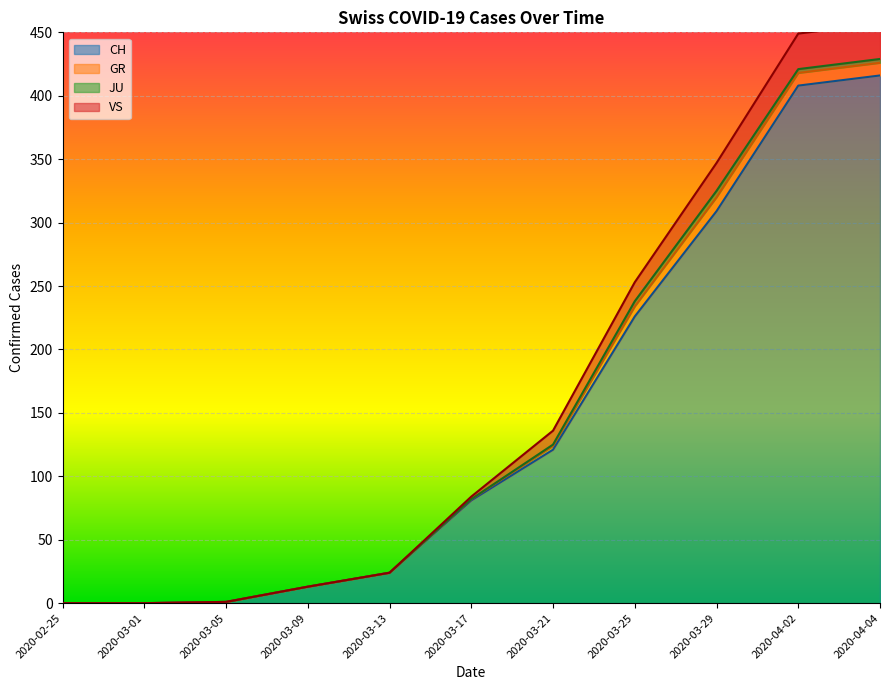

At how many categories does at least one series exceed 253?

3